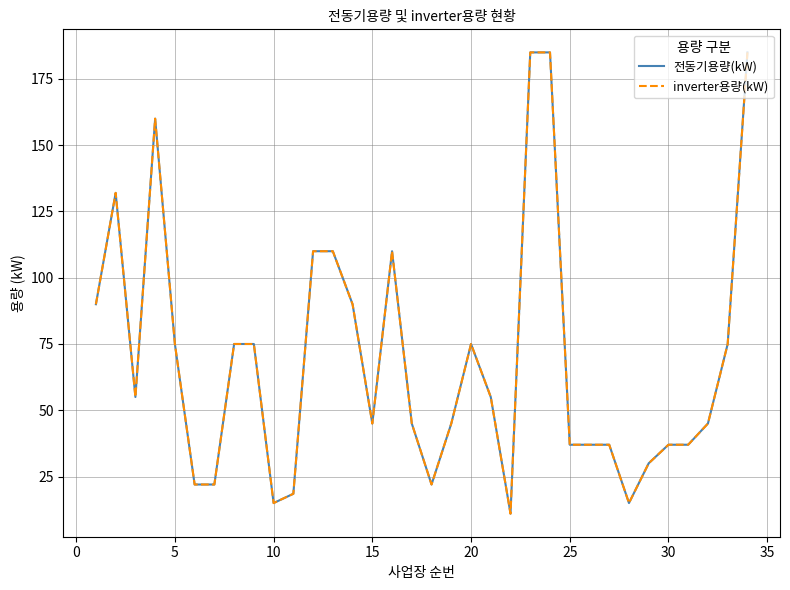

In 전동기용량(kW), how many points are lower than both neighbors (excluding endpoints)?

6